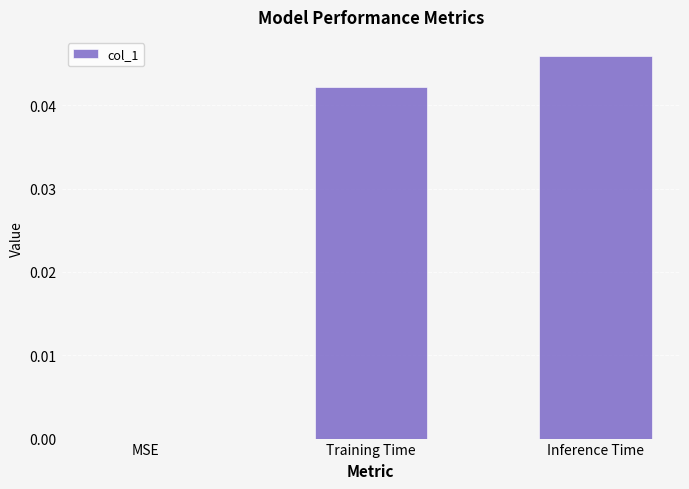

The chart shows a value of 0.0 at MSE. True or false?

True